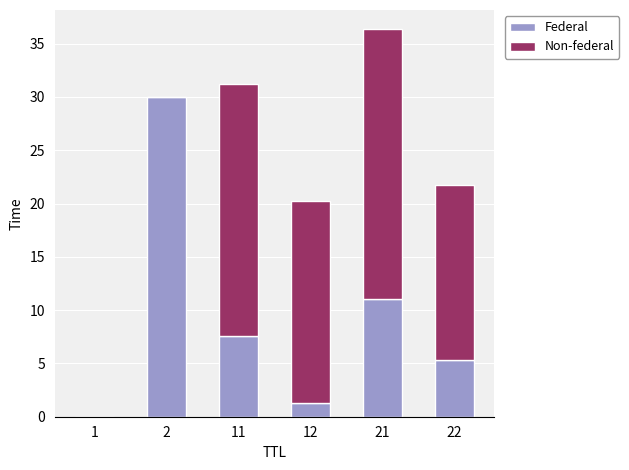

Is it true that Federal equals 9.2 at 22?

False